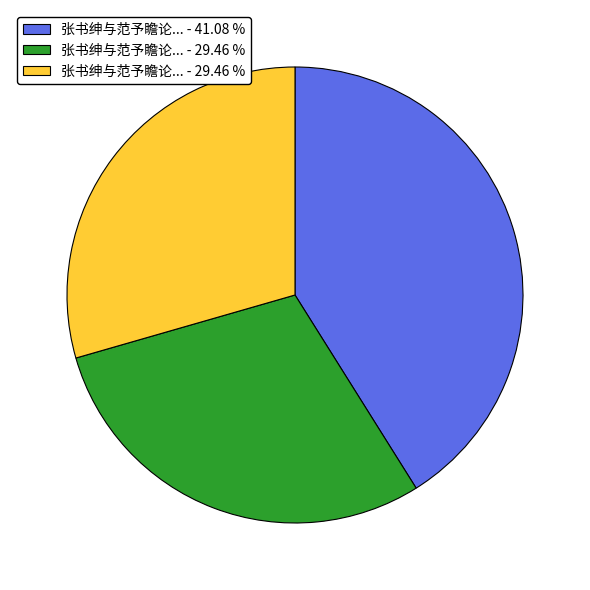

Is there a majority slice in this chart?

No